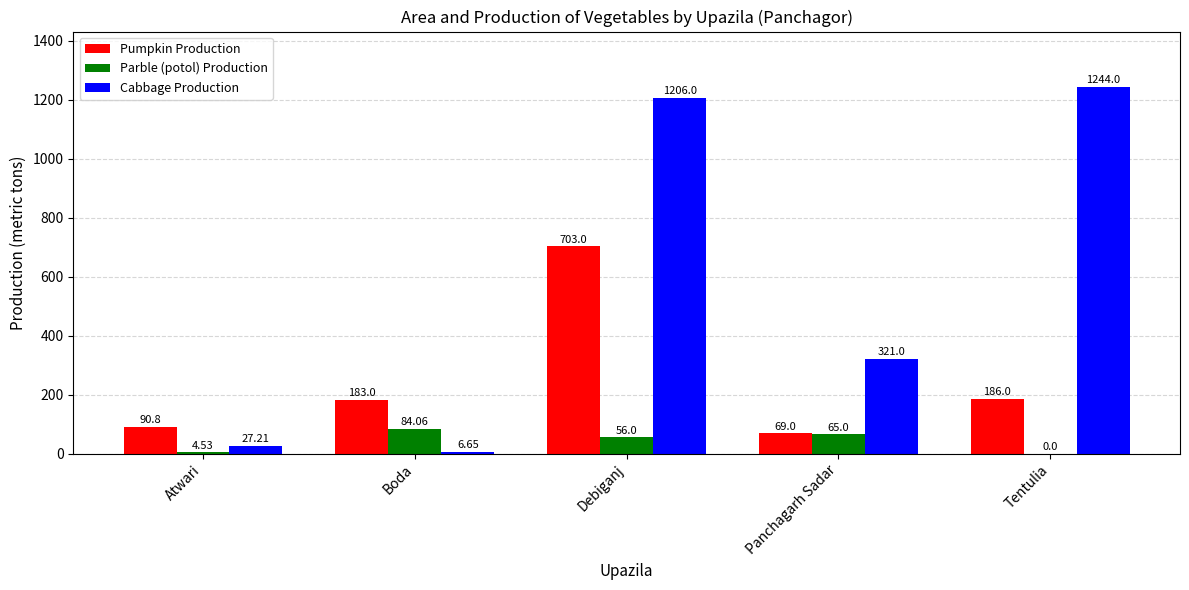

What is the total value across all series at Panchagarh Sadar?

455.0